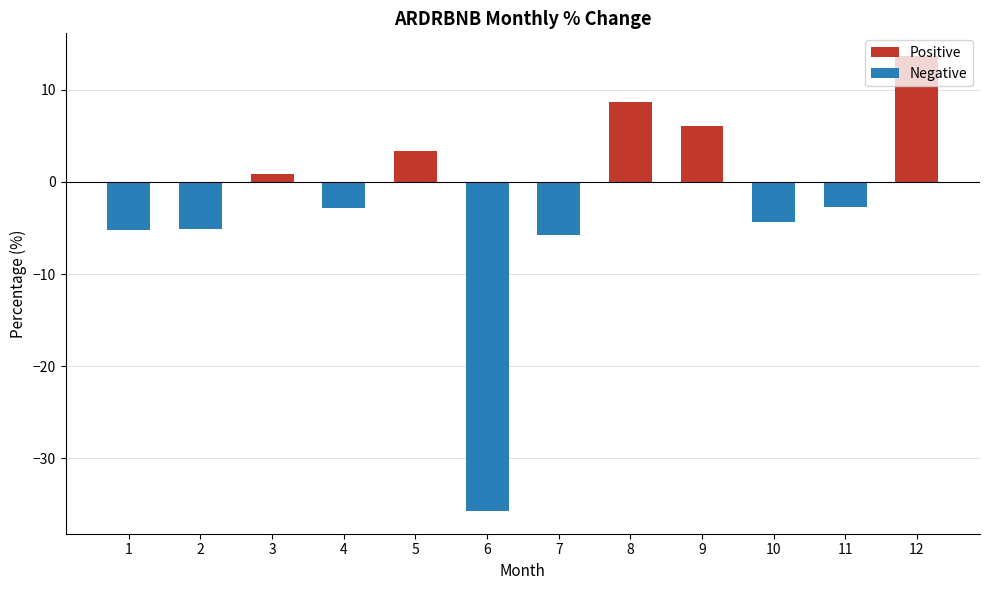

Reading left to right, transcribe all the data shown in this chart.

Positive: 0.0	0.0	0.9	0.0	3.4	0.0	0.0	8.7	6.1	0.0	0.0	13.6
Negative: -5.3	-5.1	0.0	-2.8	0.0	-35.7	-5.7	0.0	0.0	-4.3	-2.7	0.0